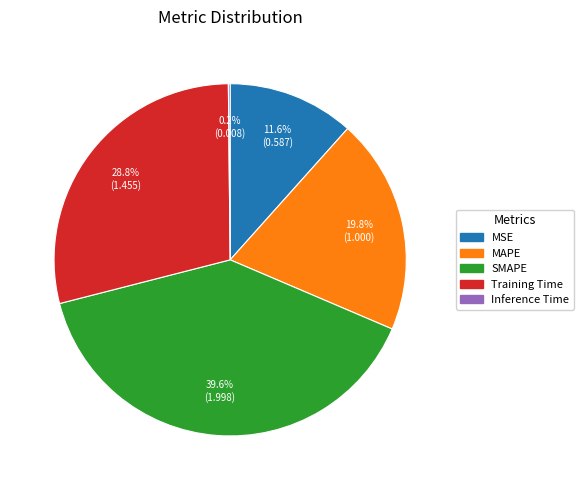

Does any single category account for the majority?

No